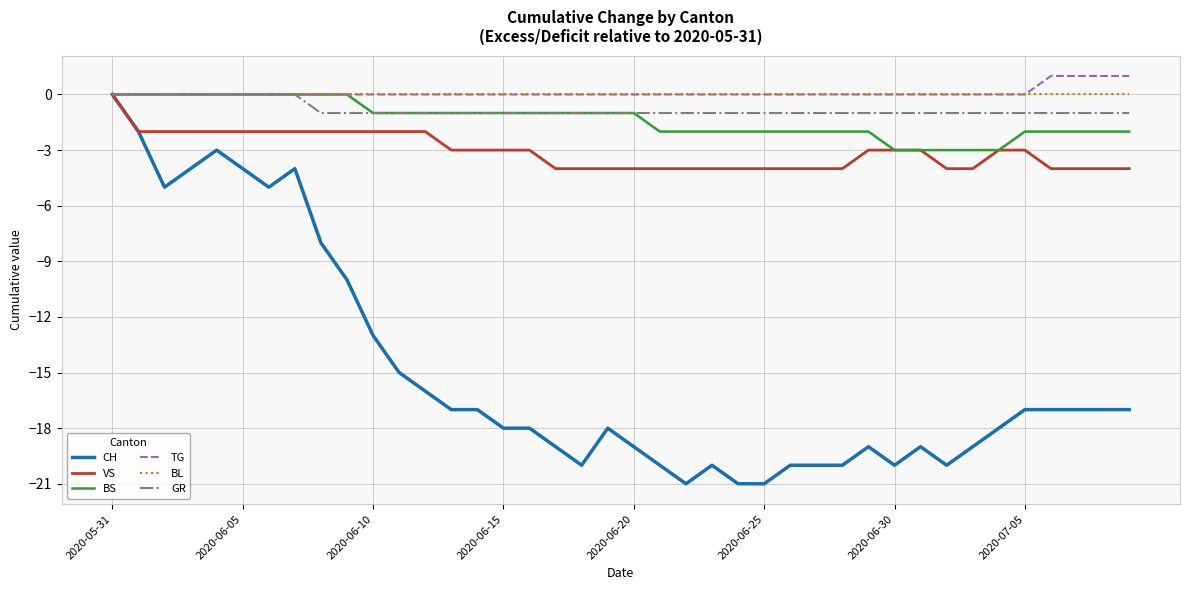

What is the lowest value of the BS series?

-3